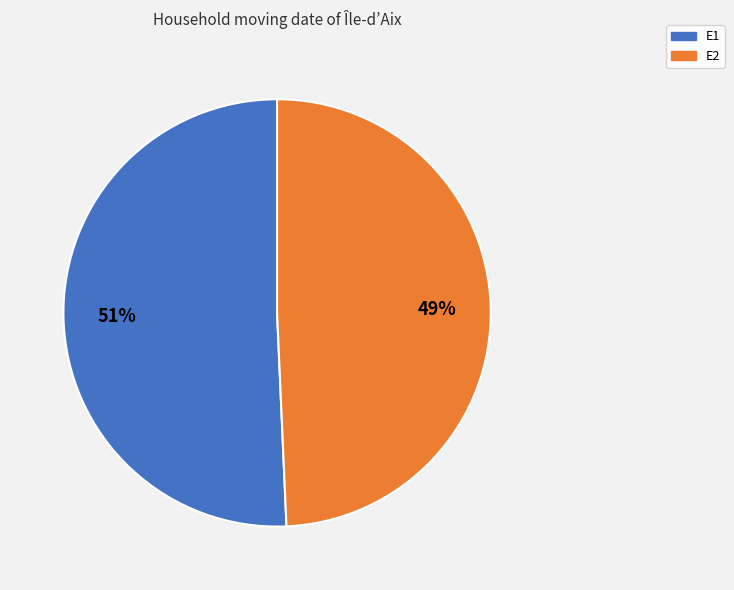

How many slices are in this pie chart?

2